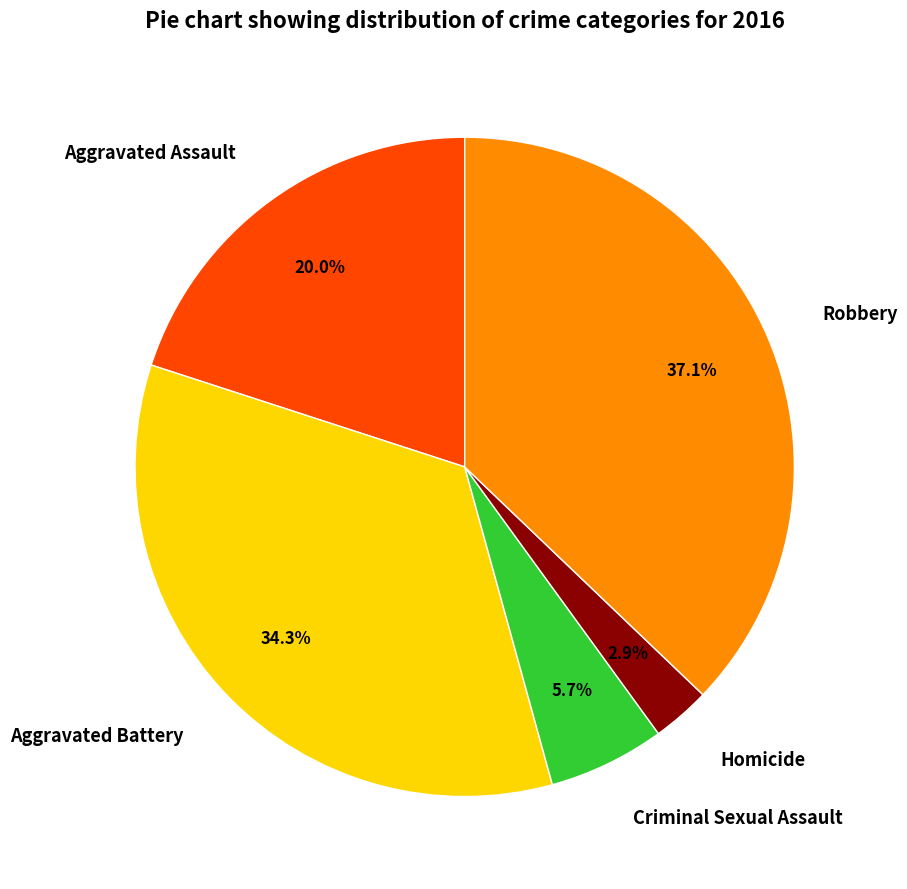

To the nearest percent, what is the difference between the largest and smallest slice percentages?

34%